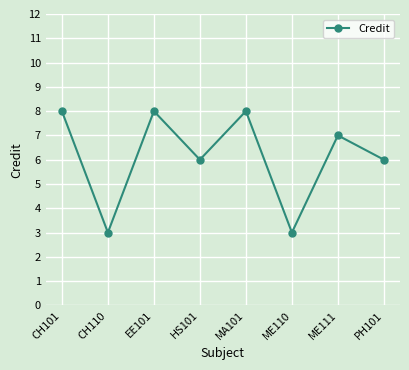

Reading left to right, what are all the values shown in this chart?

CH101=8	CH110=3	EE101=8	HS101=6	MA101=8	ME110=3	ME111=7	PH101=6